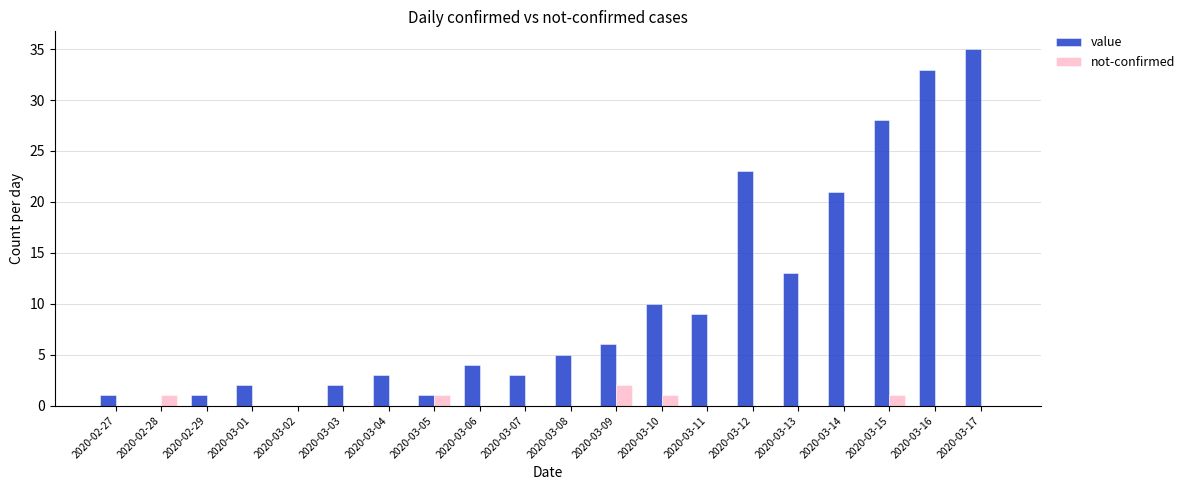

Which category has the highest value in the value series?

2020-03-17